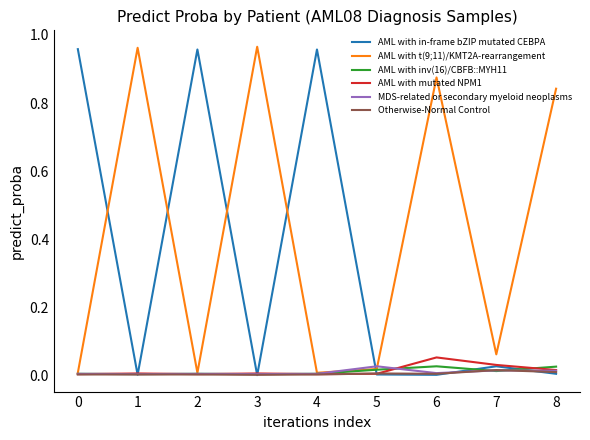

Which series has the largest total across all categories?

AML with t(9;11)/KMT2A-rearrangement